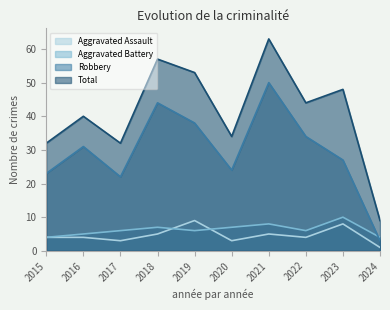

At which category does Total reach its first local peak?

2016